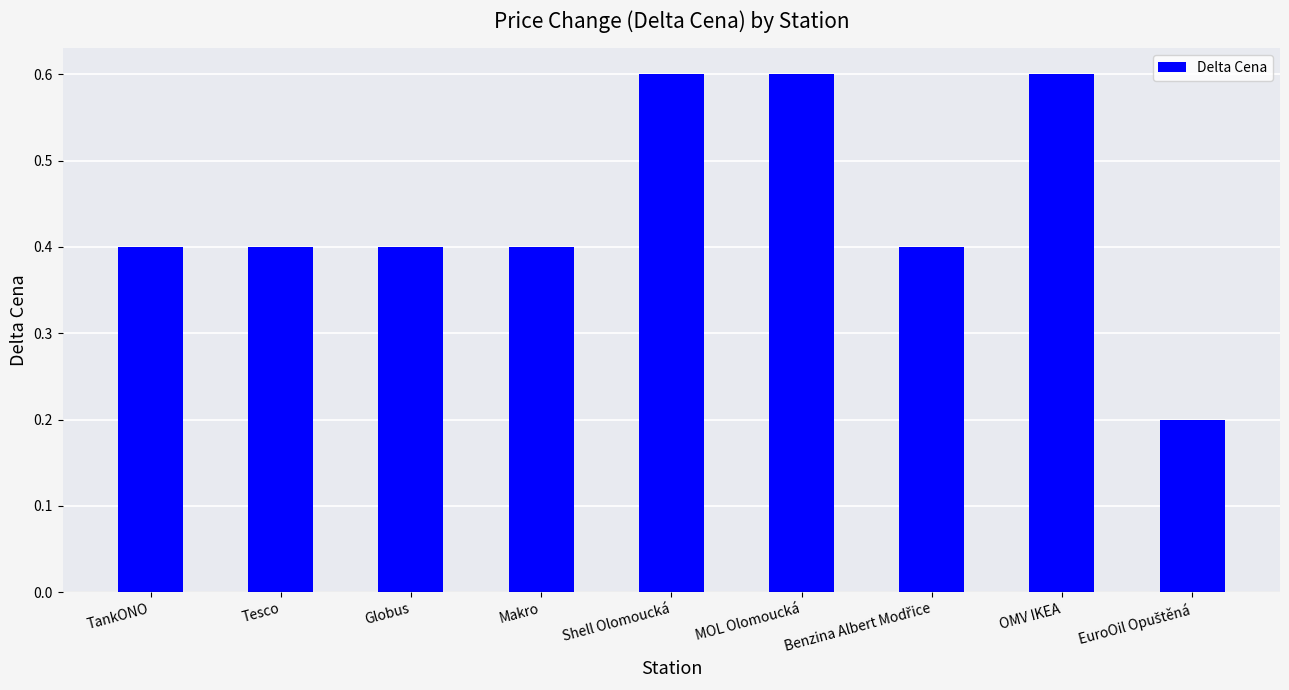

What is the difference between the maximum and minimum values?

0.4